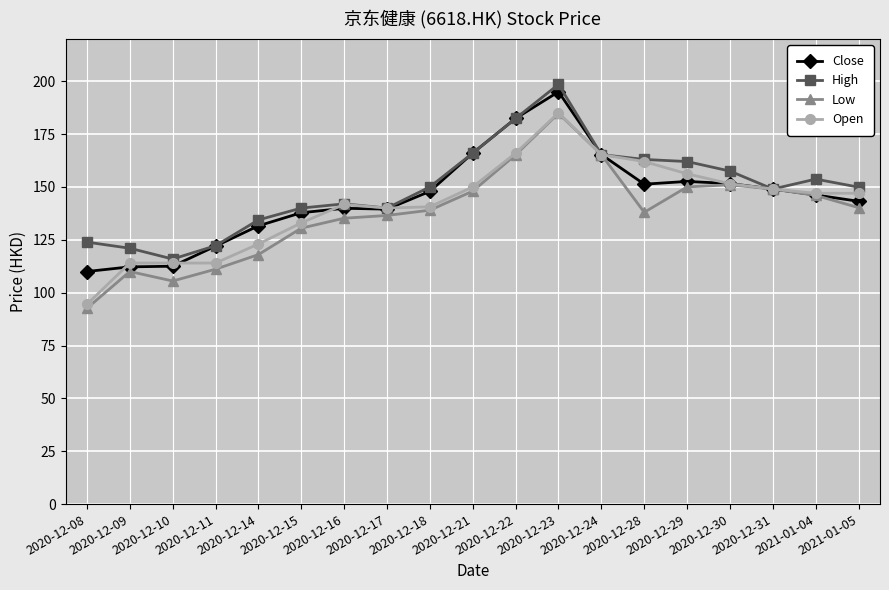

Rank the series by their average value, from lowest to highest.

Low, Open, Close, High